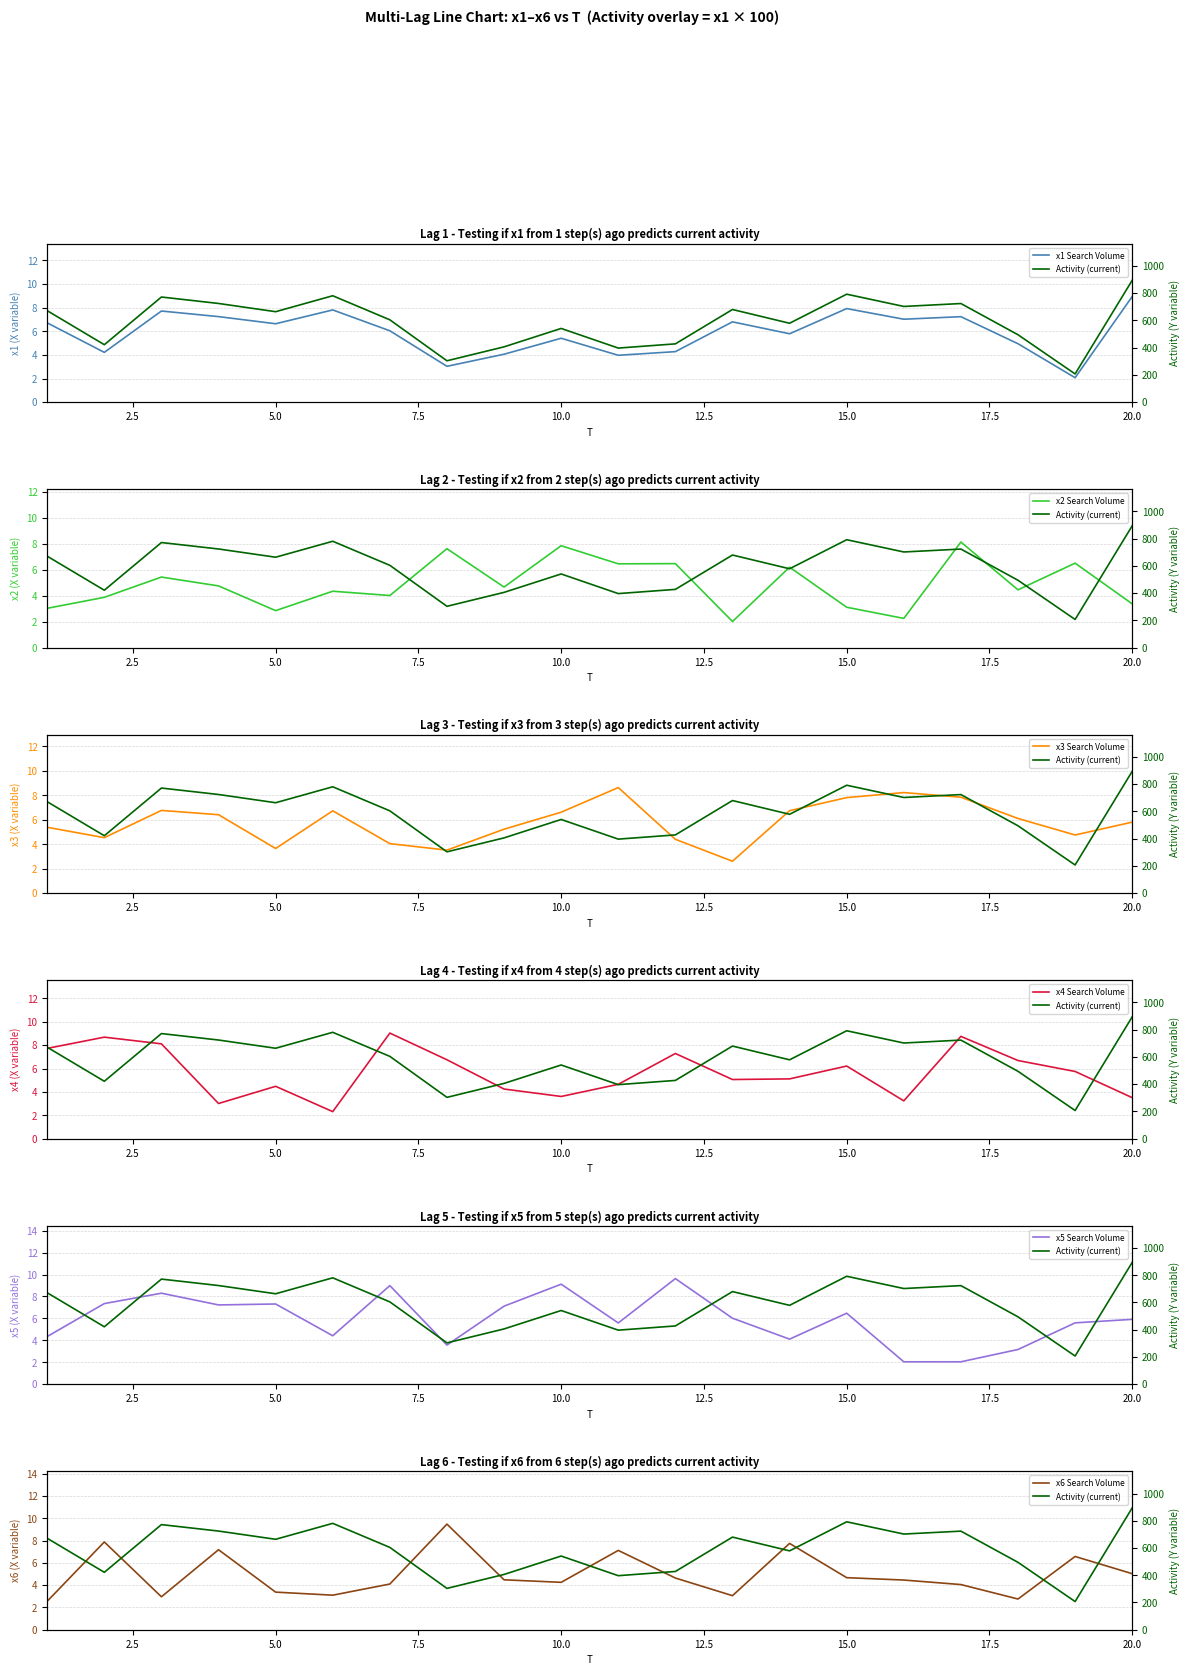

Is the value of x6 at 8 greater than the value of x1 at 2?

Yes